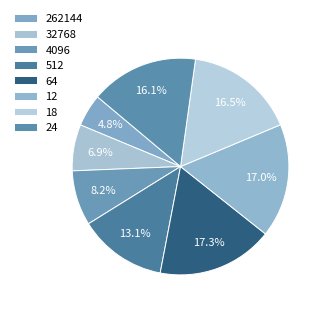

Count the number of slices in the pie.

8